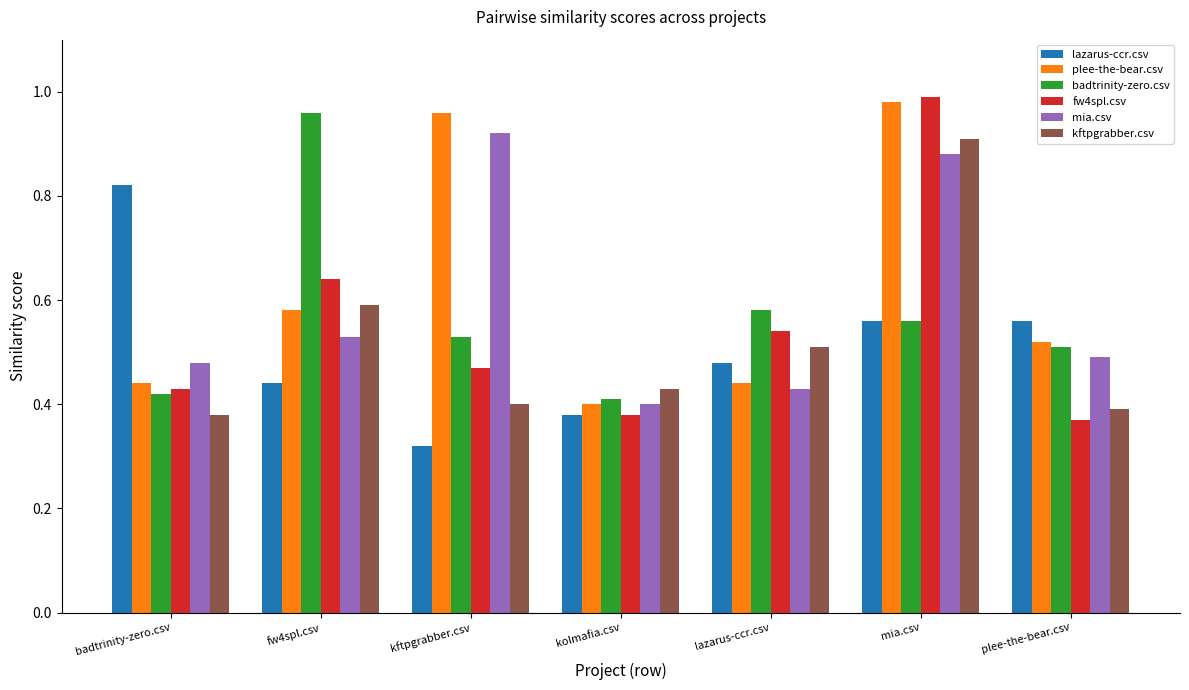

The value of fw4spl.csv at mia.csv is 1.0. True or false?

True